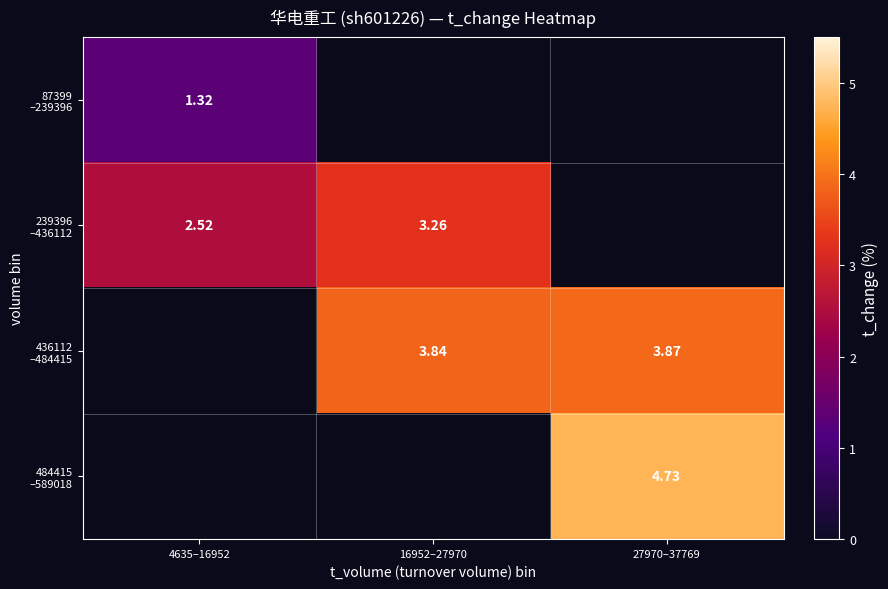

True or false: 239396 –436112 has a value of 1.4 at 16952–27970.

False